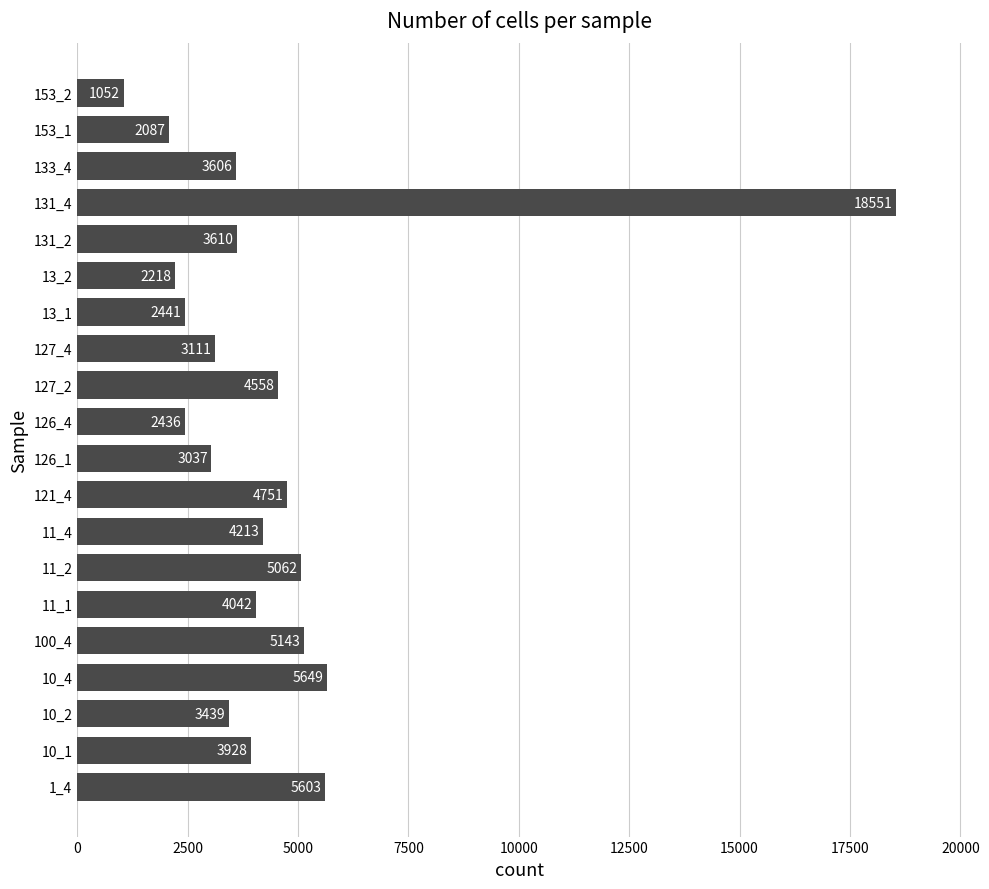

Is it true that the value at 10_4 is 5649?

True